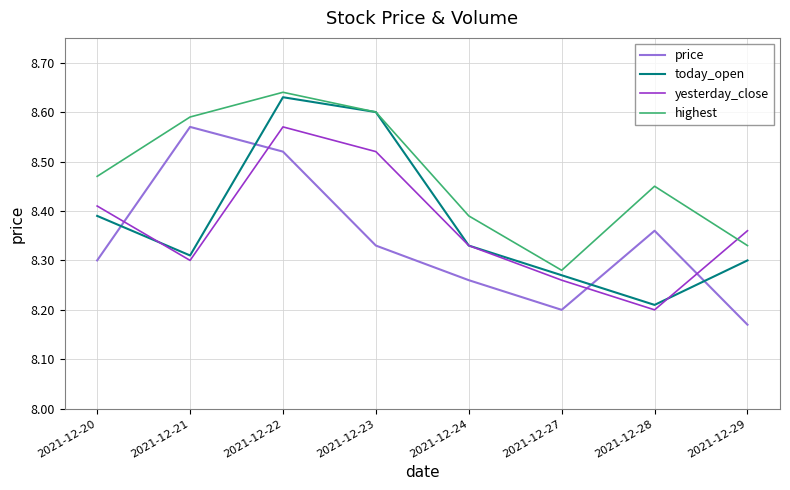

Rank the categories by price value from lowest to highest.

2021-12-29, 2021-12-27, 2021-12-24, 2021-12-20, 2021-12-23, 2021-12-28, 2021-12-22, 2021-12-21